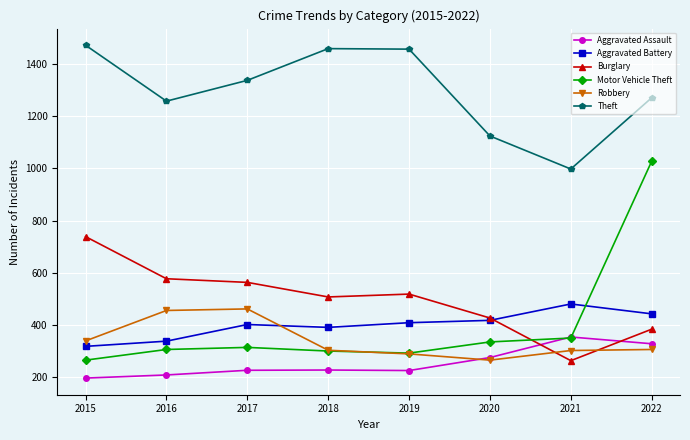

What are all the series names shown in the legend?

Aggravated Assault, Aggravated Battery, Burglary, Motor Vehicle Theft, Robbery, Theft